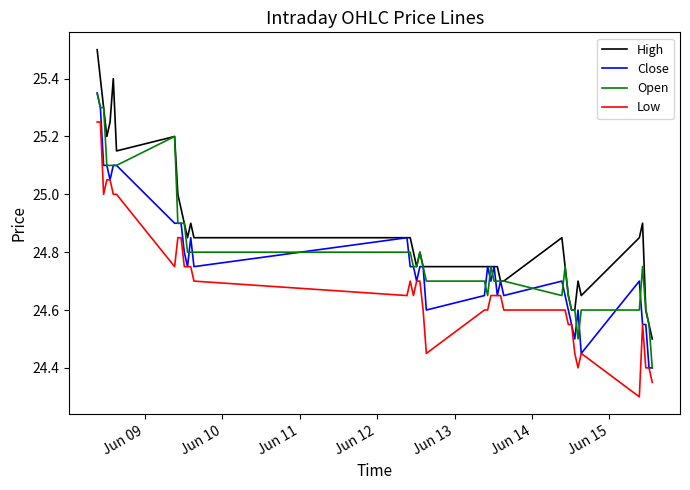

Which series has the largest total across all categories?

High